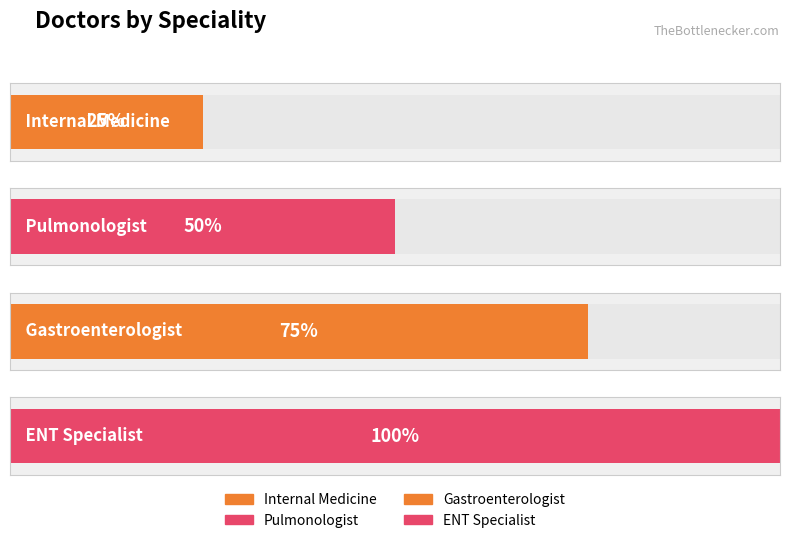

What position from the right is Pulmonologist?

3